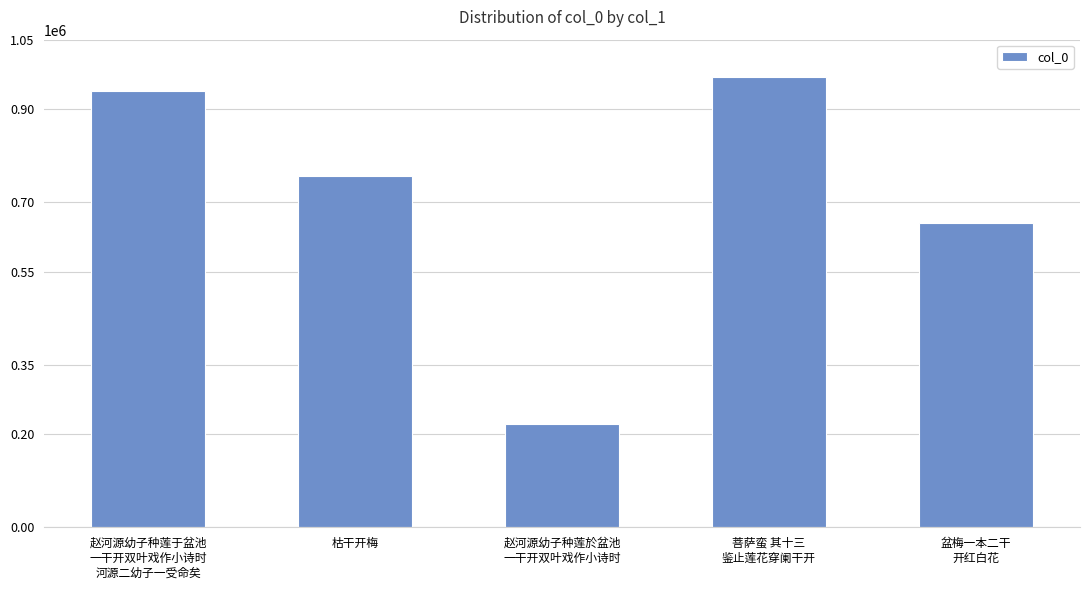

Reading right to left, list all the values displayed in this chart.

655174	968600	222500	756592	939169